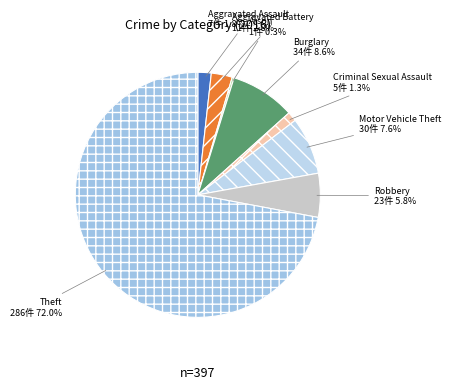

True or false: Robbery accounts for 1% of the total.

False